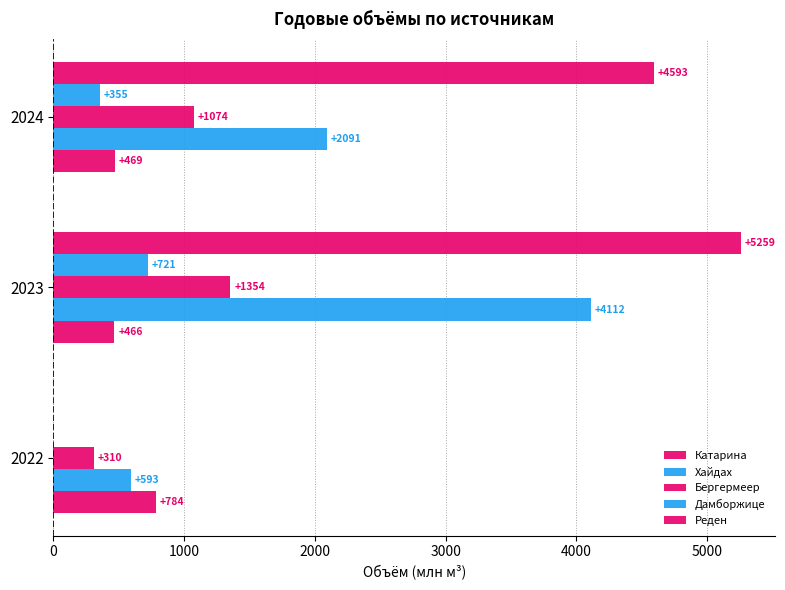

What is the value of the Бергермеер bar at the 1st from the left?

310.0